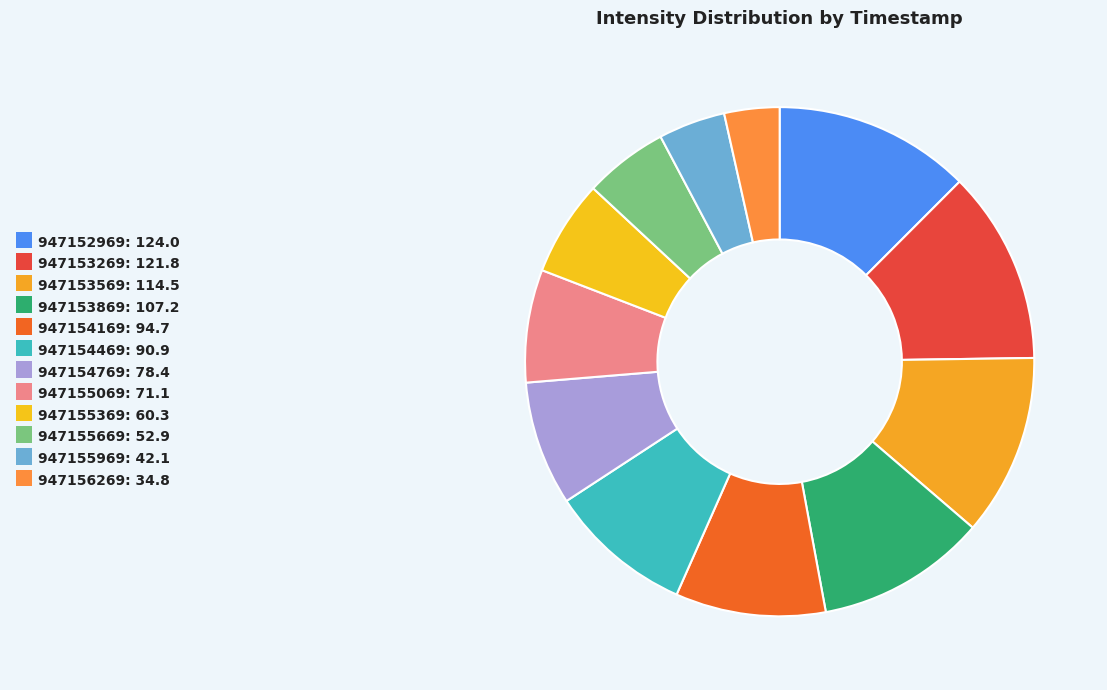

Is it true that 947153269 is 12% of the pie?

True